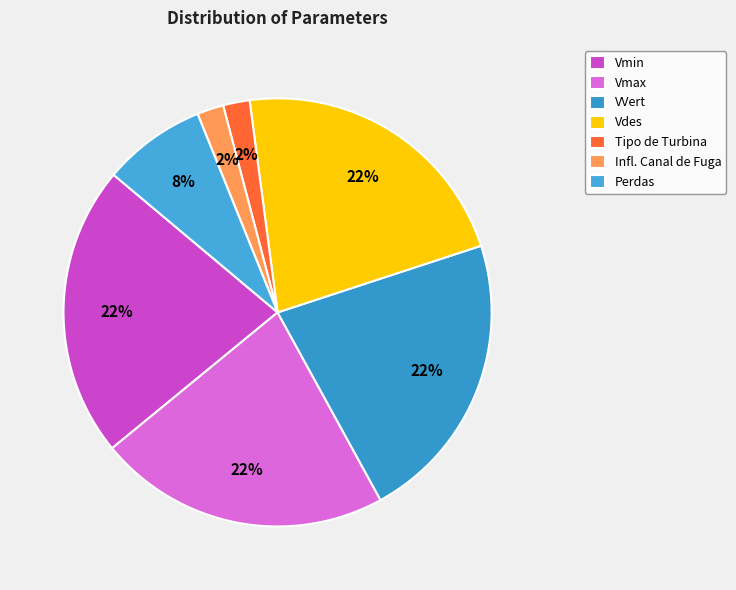

How many slices are in this pie chart?

7